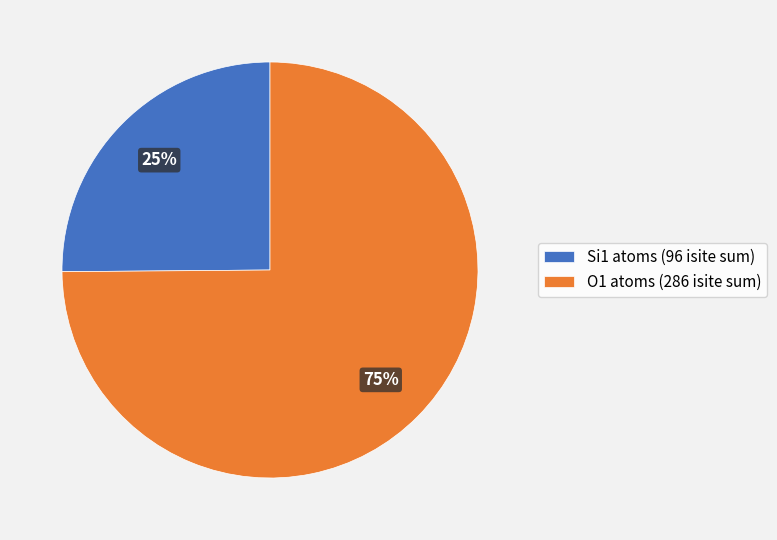

Which has a higher value, Si1 atoms (96 isite sum) or O1 atoms (286 isite sum)?

O1 atoms (286 isite sum)